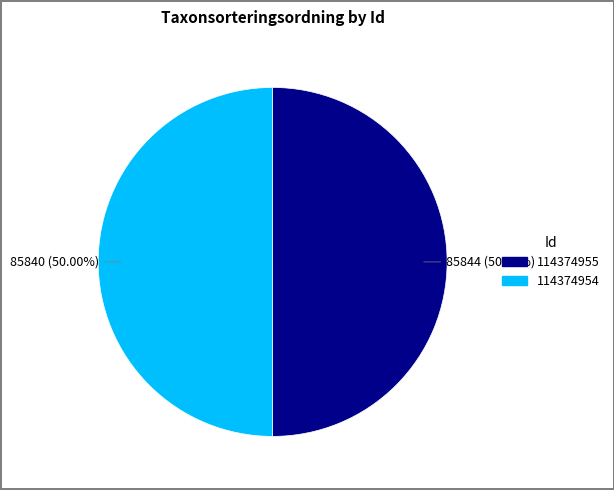

To the nearest percent, what percentage of the pie is 114374954?

50%